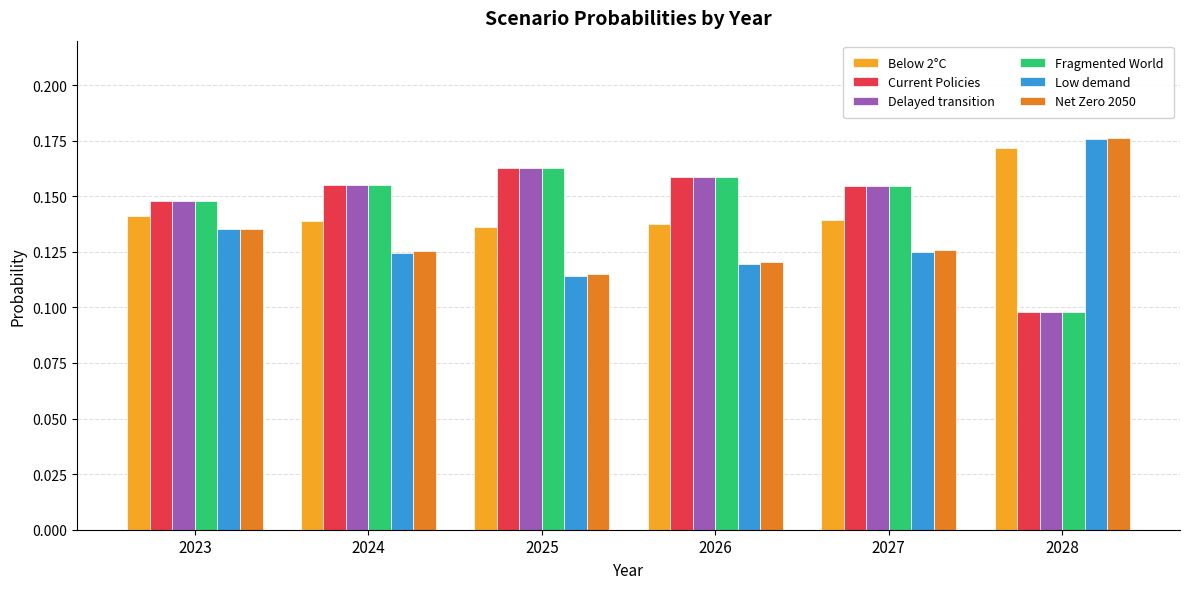

What are all the series names shown in the legend?

Below 2°C, Current Policies, Delayed transition, Fragmented World, Low demand, Net Zero 2050